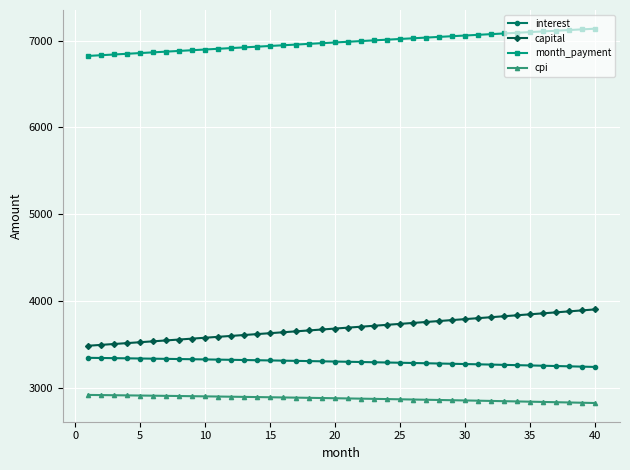

At how many categories does at least one series exceed 6629?

40